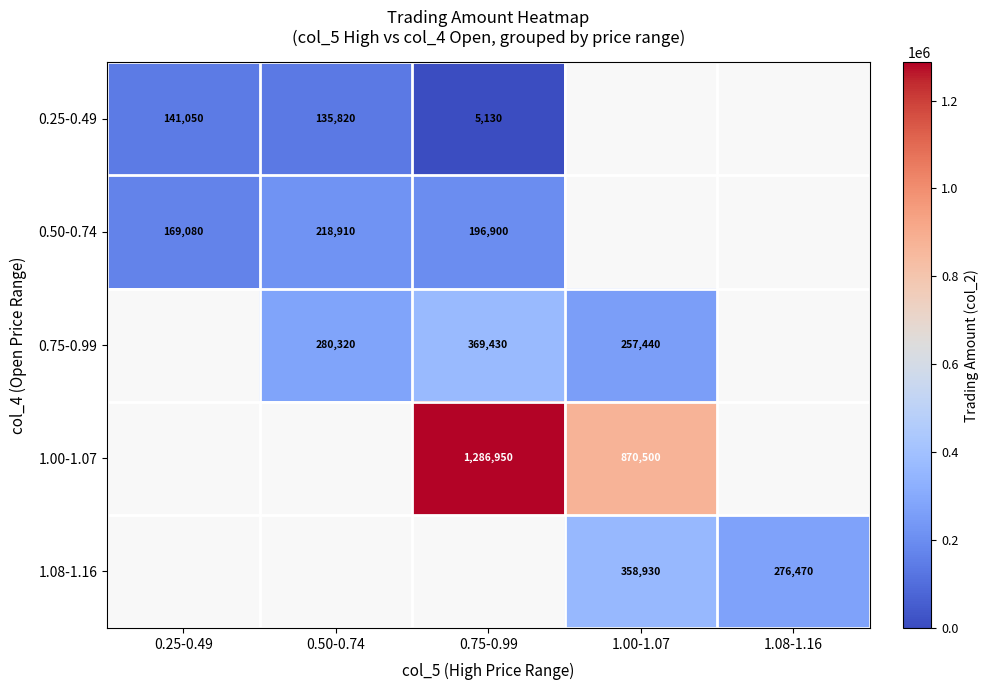

Is it true that 1.00-1.07 equals 2133542.5 at 0.75-0.99?

False